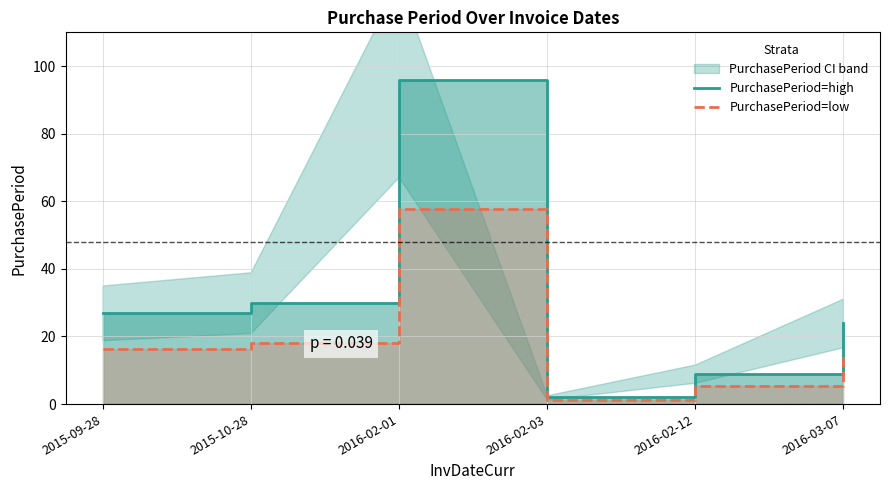

What is the spread (max minus min) of values at 2016-03-07?

9.6